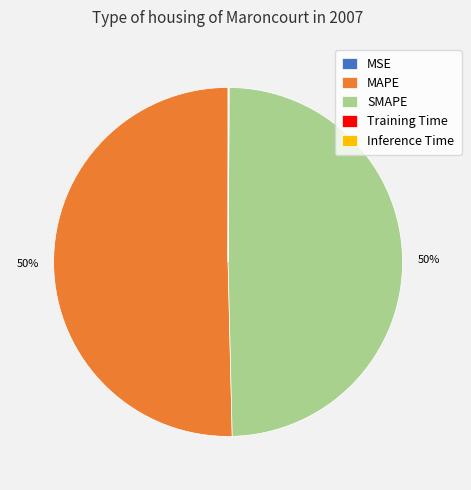

Which slice represents more than half of the pie?

MAPE